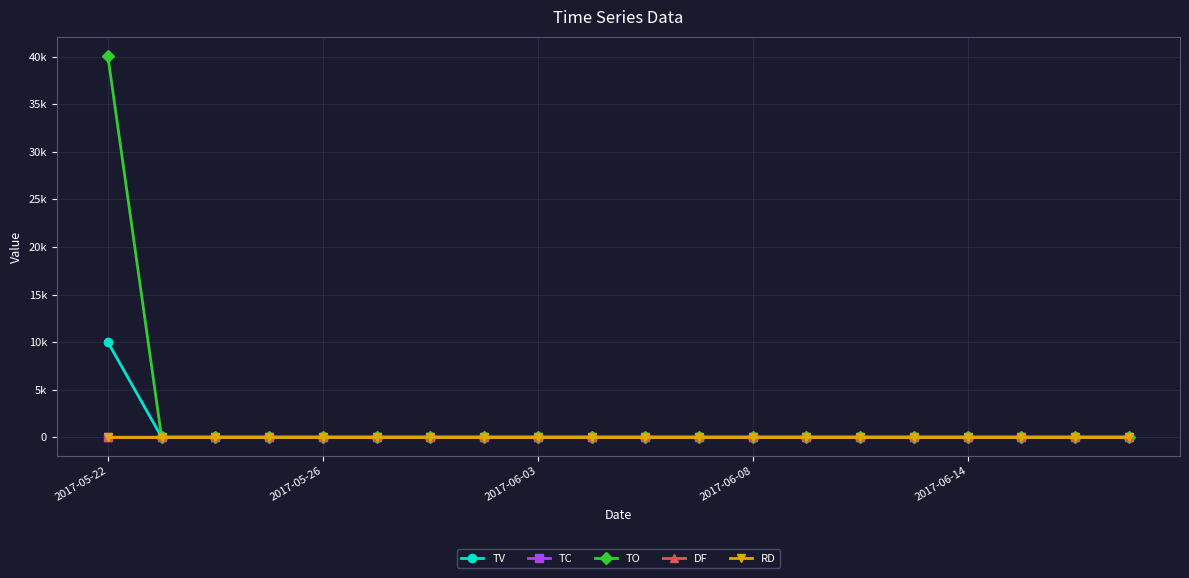

Which series has the widest spread of values?

TO